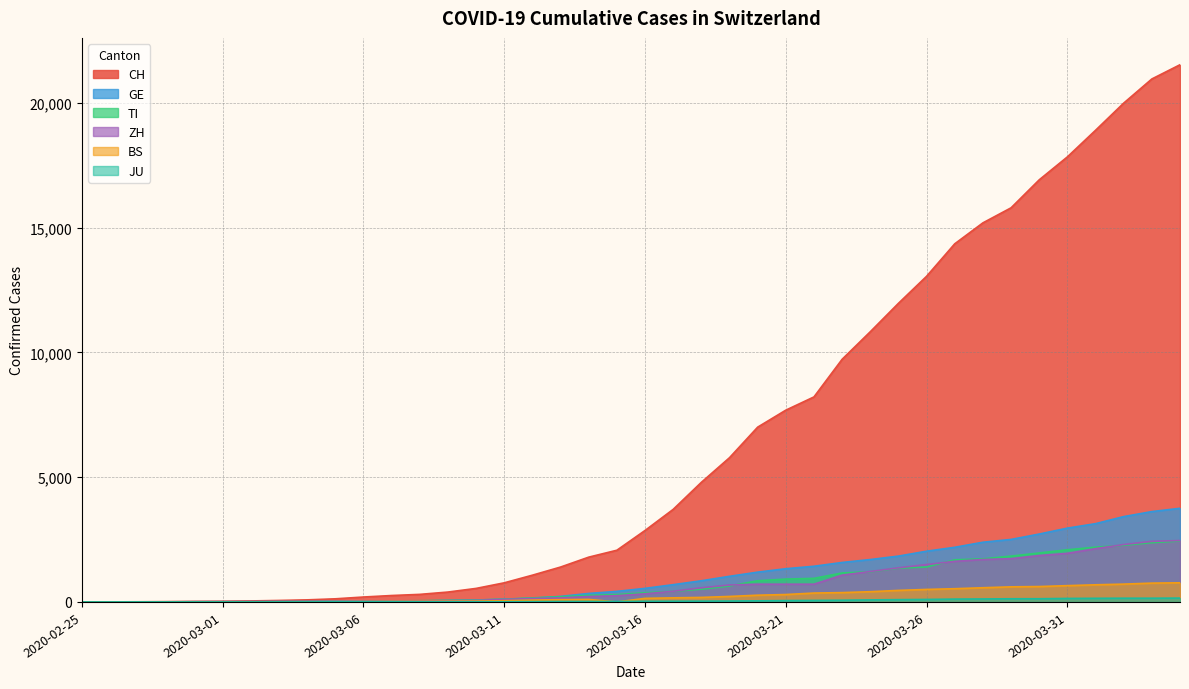

What value does the TI series have at 2020-03-02?

4